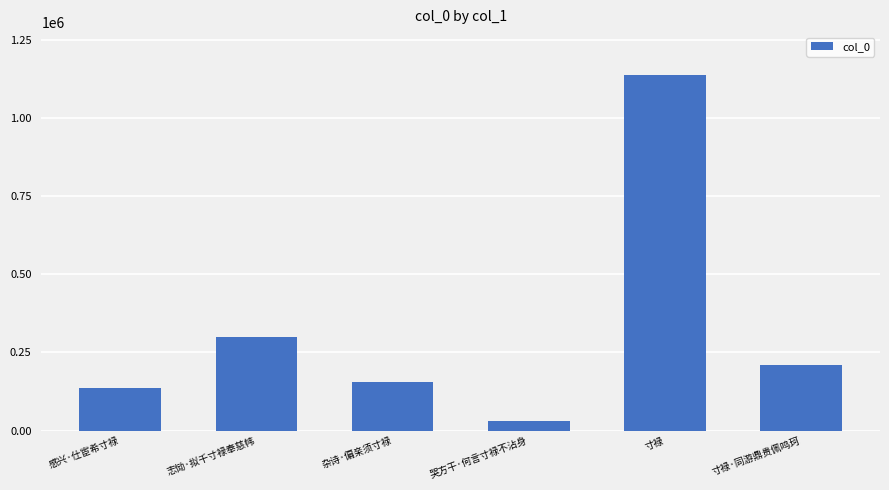

What is the ratio of the value at 杂诗·偏亲须寸禄 to the value at 哭方干·何言寸禄不沾身?

4.9